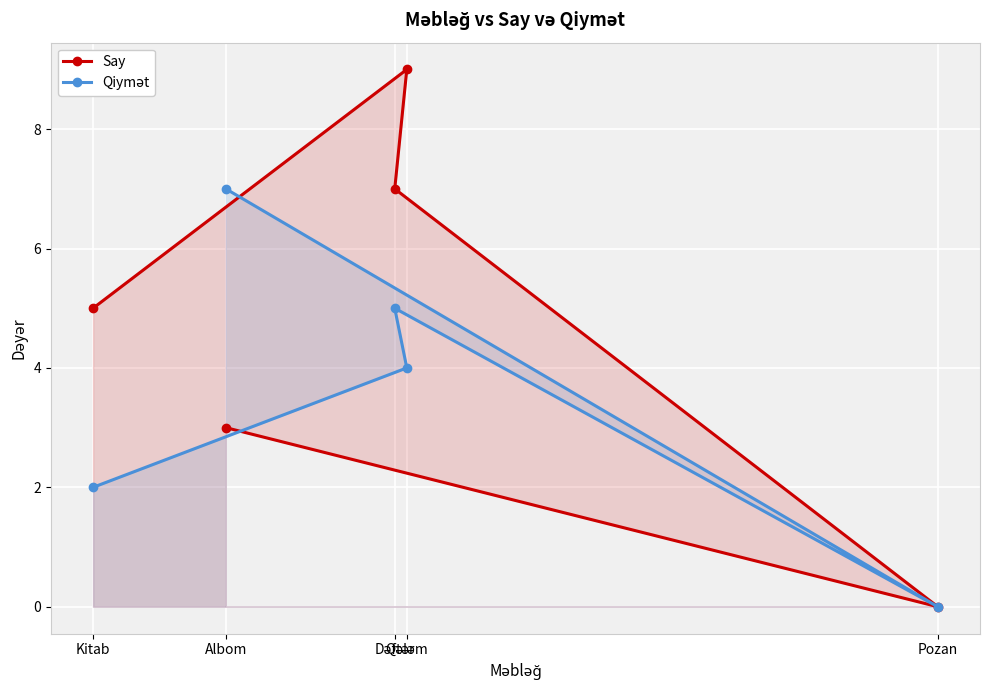

The Say series shows 3 at Albom. True or false?

True